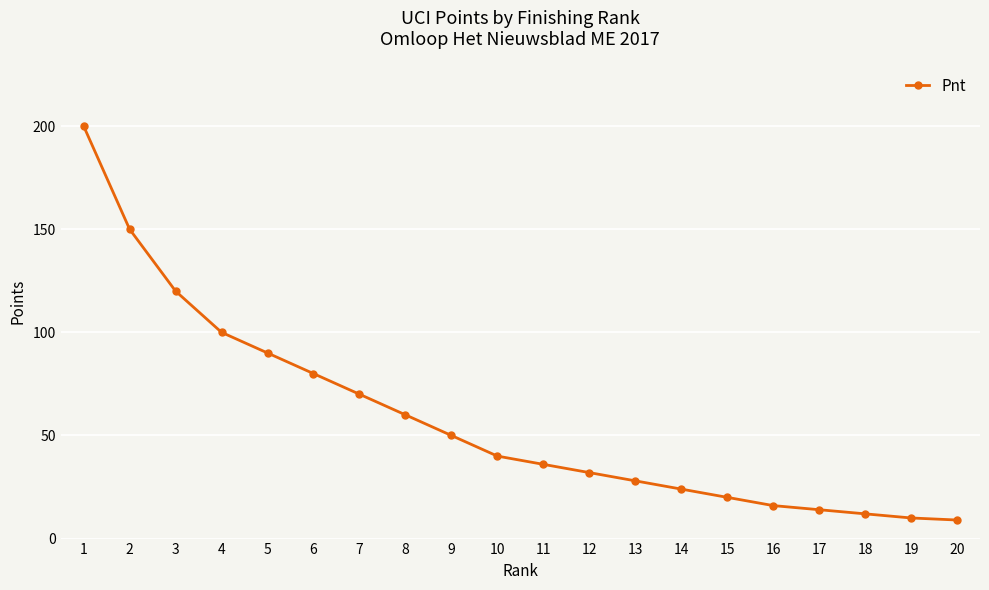

What is the sum of all values?

1161